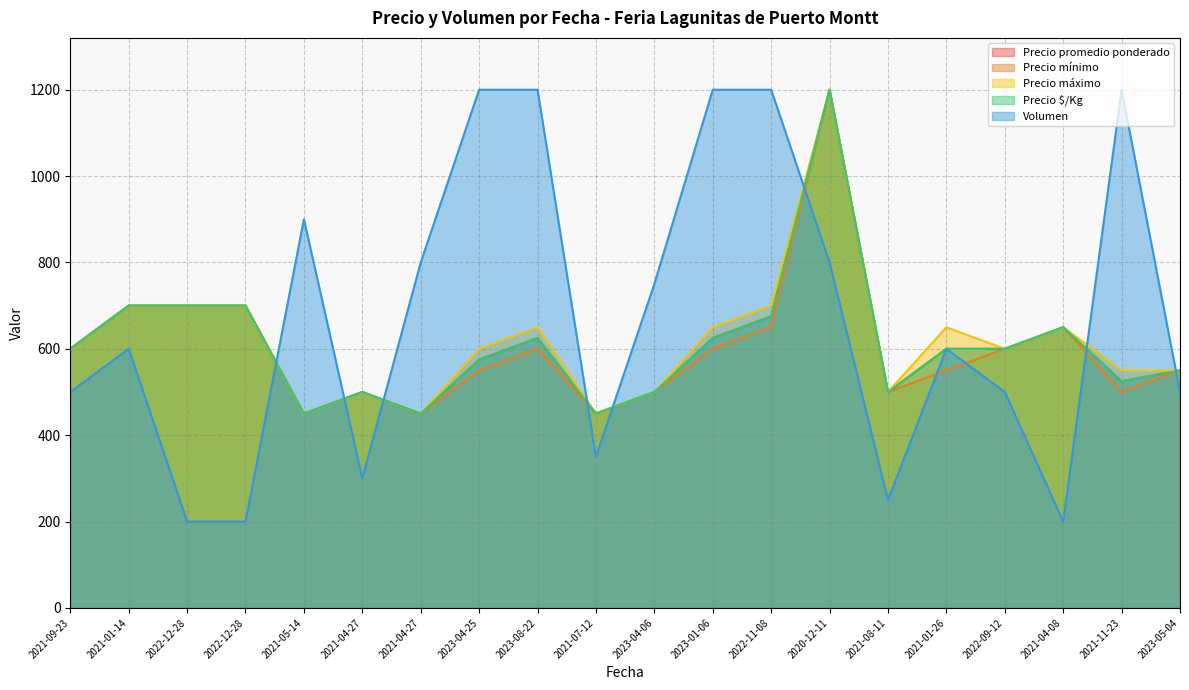

Which series has the widest spread of values?

Volumen